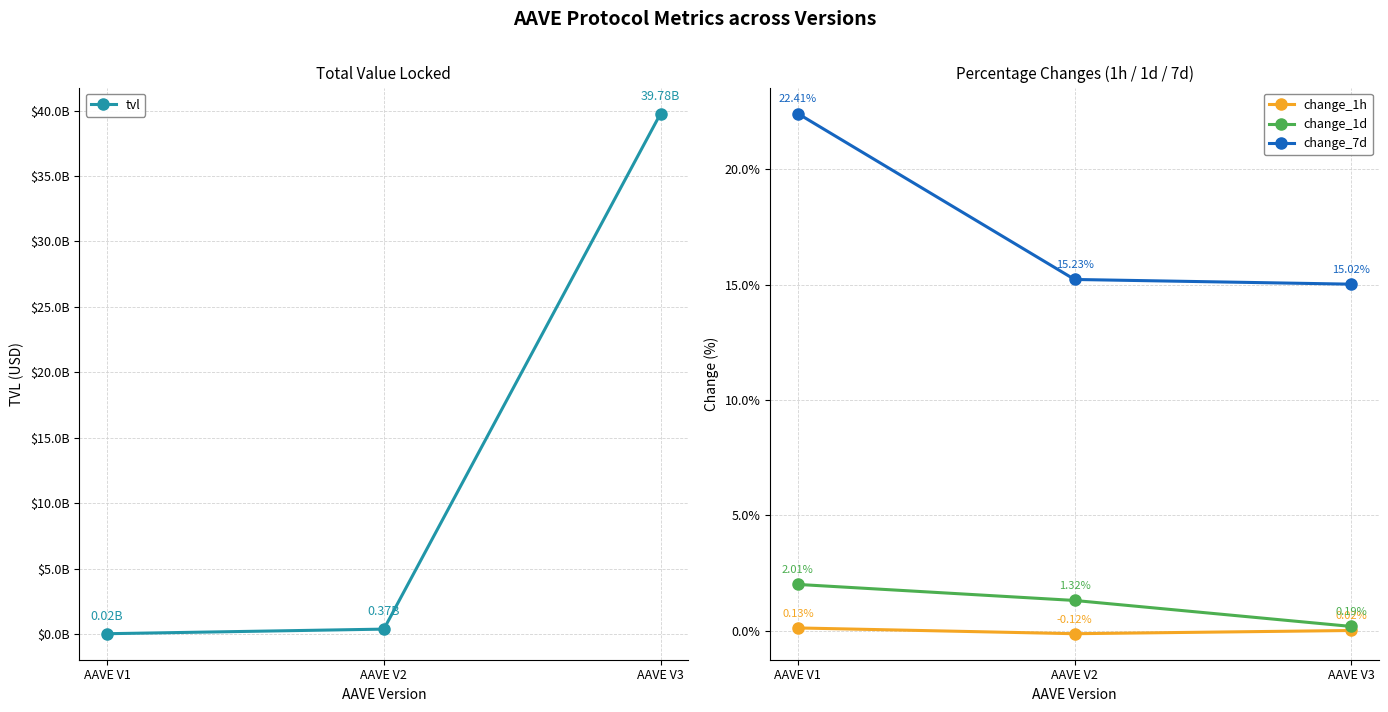

Reading right to left, extract all data points from this chart.

tvl: 39780457611.3	368280199.1	16907660.3
change_1h: 0.0	-0.1	0.1
change_1d: 0.2	1.3	2.0
change_7d: 15.0	15.2	22.4